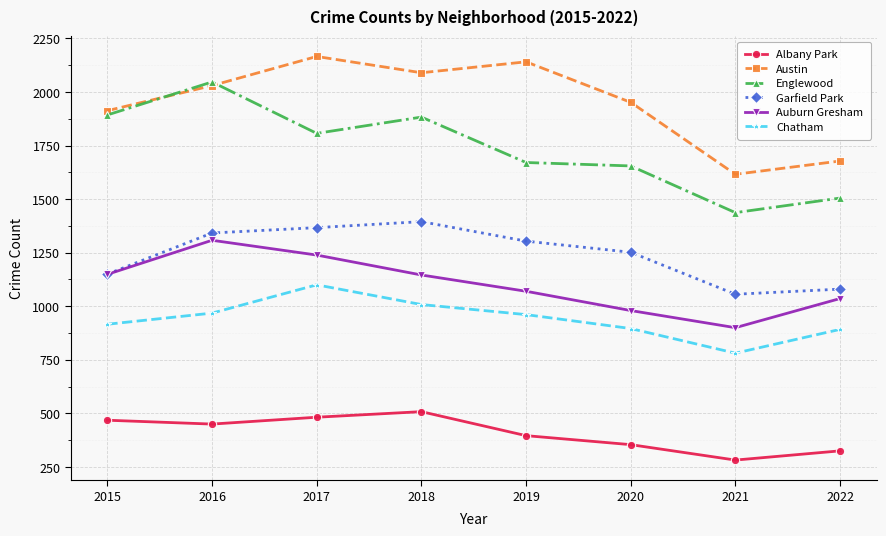

Between 2020 and 2021, which series saw the biggest shift?

Austin